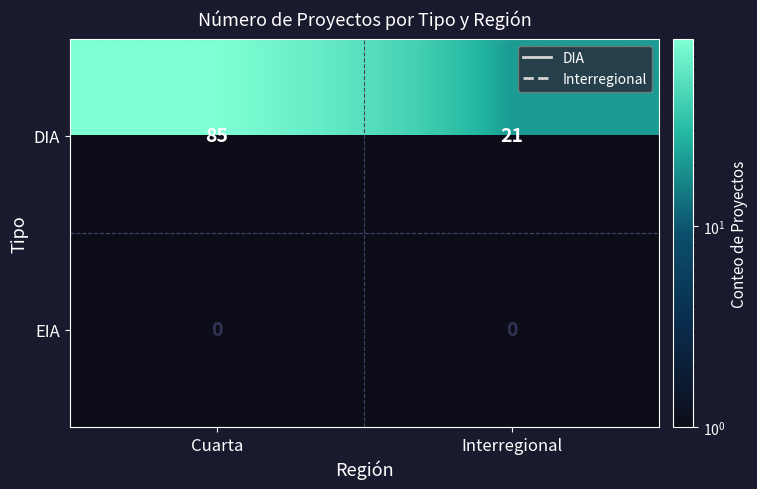

Rank the series by their maximum value, from highest to lowest.

DIA, EIA